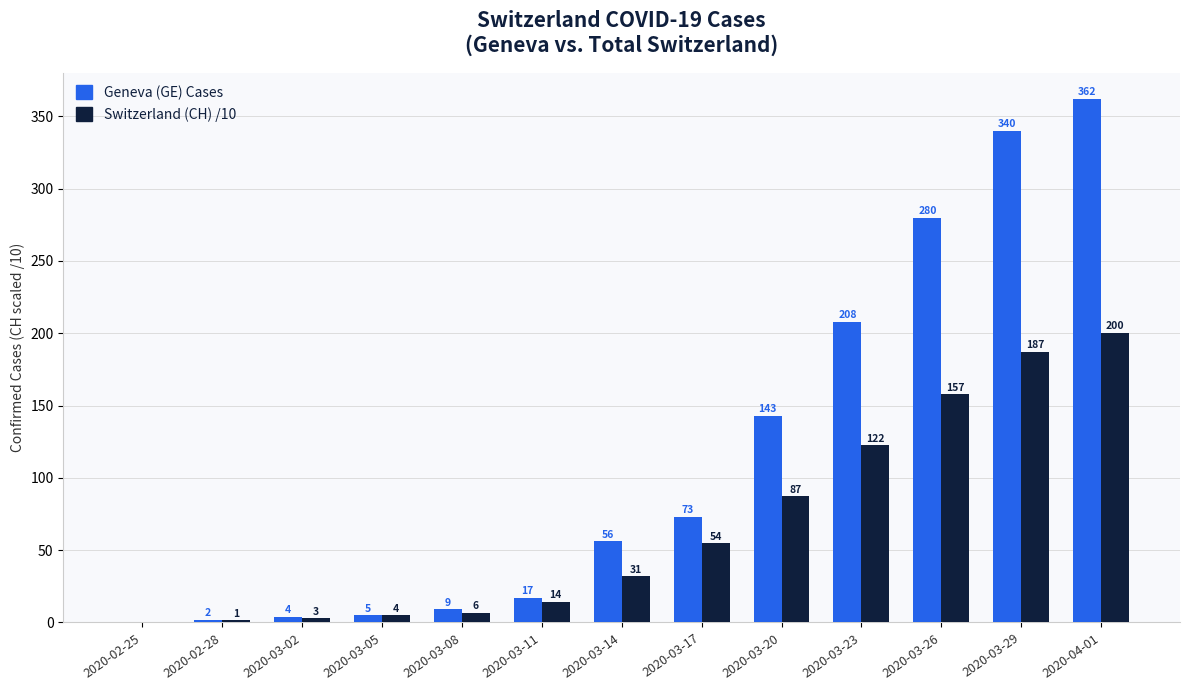

What value does the Switzerland (CH) /10 series have at 2020-04-01?

200.2